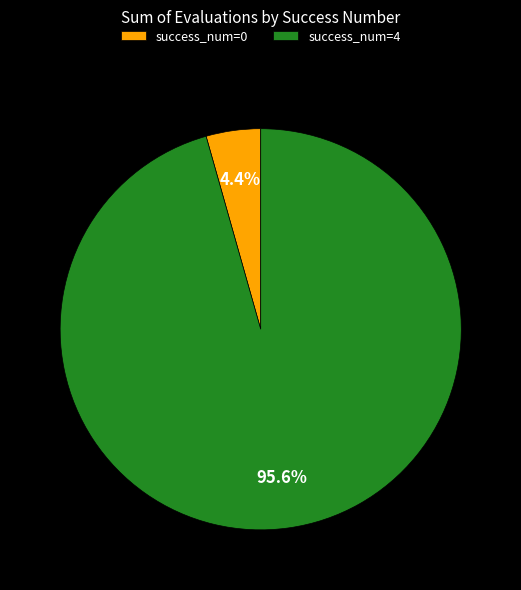

What is the largest slice in the pie chart?

success_num=4